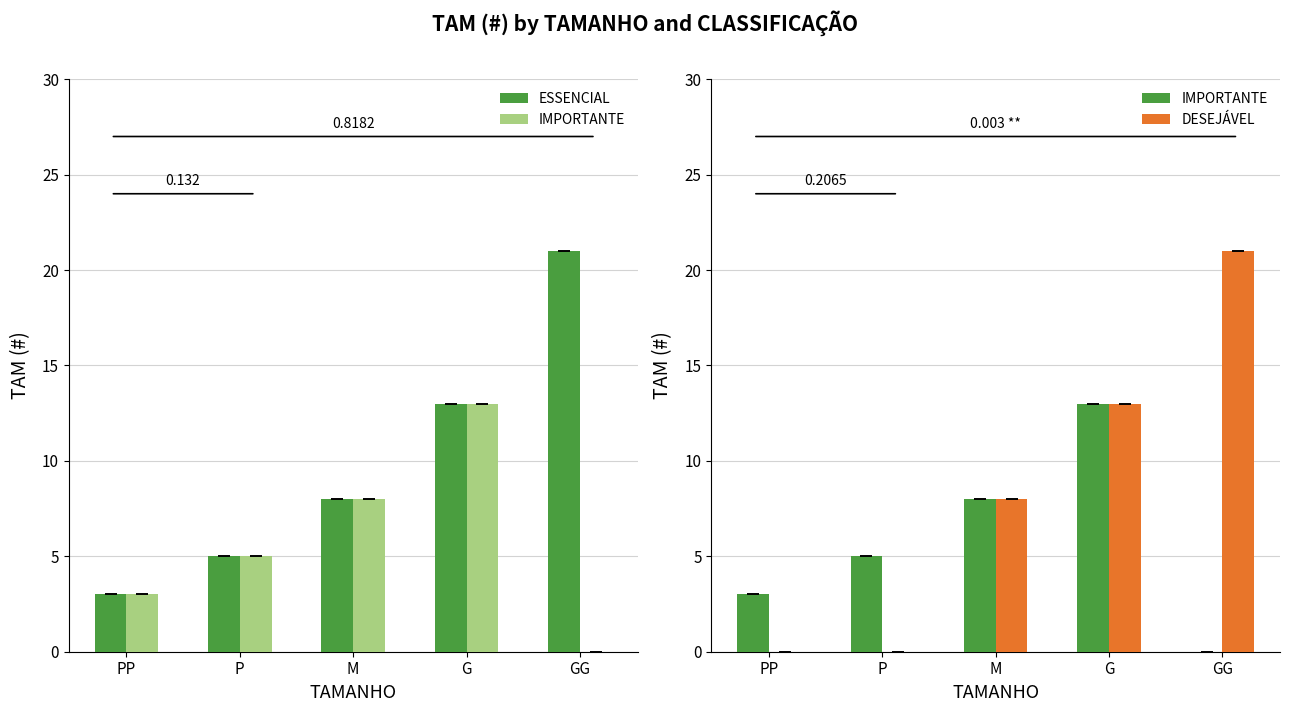

How many series are shown in this chart?

3